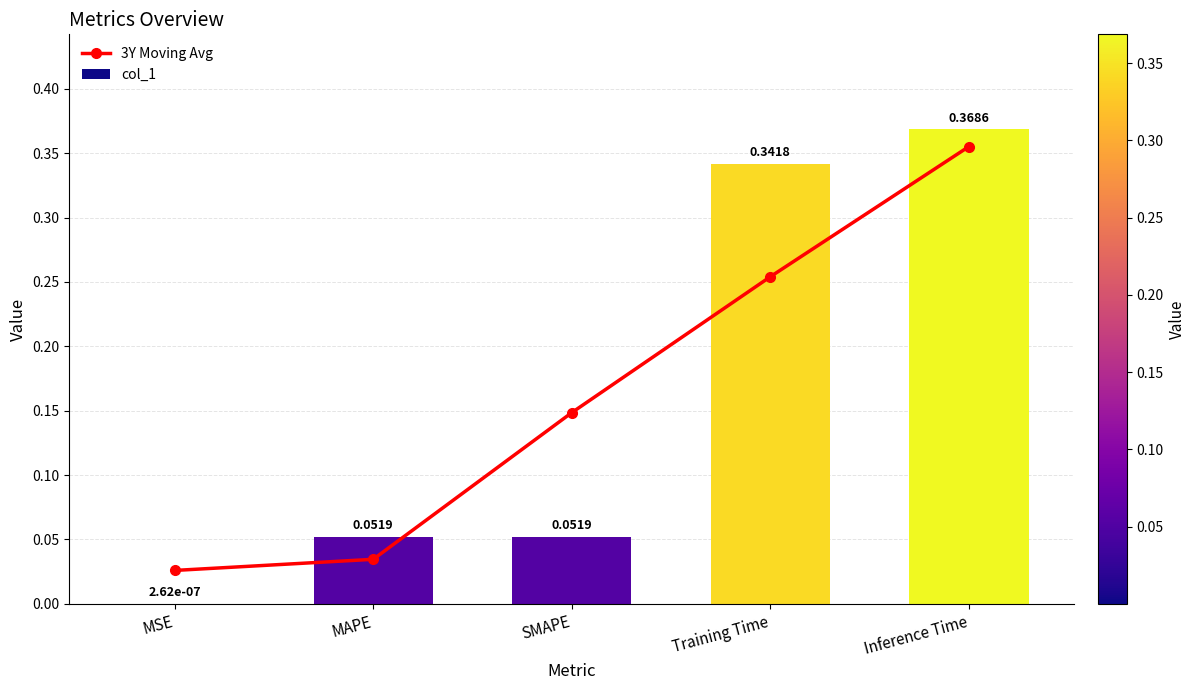

What is the label of the 5th bar from the right?

MSE